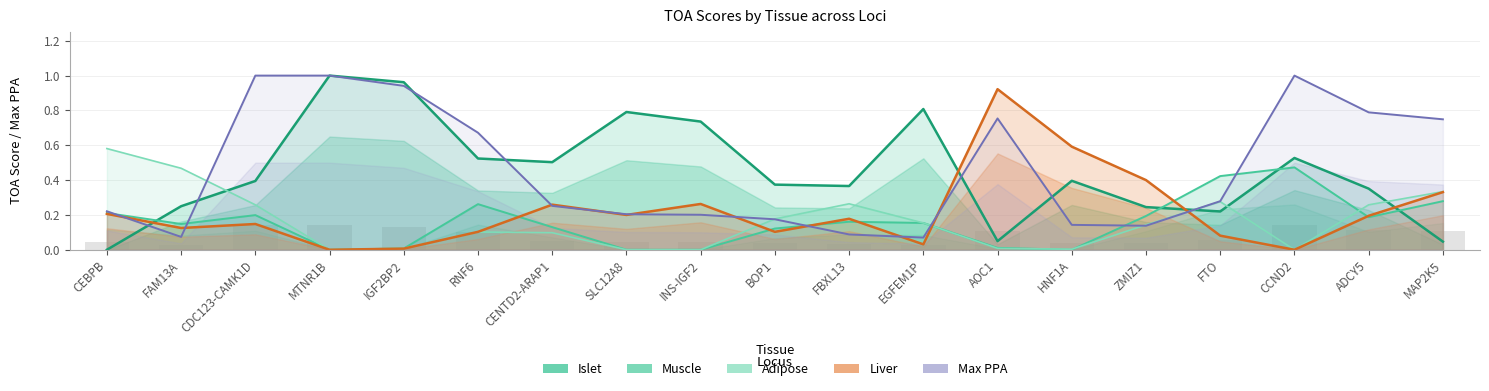

Reading left to right, list all the values displayed in this chart.

Islet: CEBPB=0.0	FAM13A=0.2	CDC123-CAMK1D=0.4	MTNR1B=1.0	IGF2BP2=1.0	RNF6=0.5	CENTD2-ARAP1=0.5	SLC12A8=0.8	INS-IGF2=0.7	BOP1=0.4	FBXL13=0.4	EGFEM1P=0.8	AOC1=0.0	HNF1A=0.4	ZMIZ1=0.2	FTO=0.2	CCND2=0.5	ADCY5=0.4	MAP2K5=0.0
Muscle: CEBPB=0.2	FAM13A=0.1	CDC123-CAMK1D=0.2	MTNR1B=0.0	IGF2BP2=0.0	RNF6=0.3	CENTD2-ARAP1=0.1	SLC12A8=0.0	INS-IGF2=0.0	BOP1=0.1	FBXL13=0.2	EGFEM1P=0.2	AOC1=0.0	HNF1A=0.0	ZMIZ1=0.2	FTO=0.4	CCND2=0.5	ADCY5=0.2	MAP2K5=0.3
Adipose: CEBPB=0.6	FAM13A=0.5	CDC123-CAMK1D=0.3	MTNR1B=0.0	IGF2BP2=0.0	RNF6=0.1	CENTD2-ARAP1=0.1	SLC12A8=0.0	INS-IGF2=0.0	BOP1=0.2	FBXL13=0.3	EGFEM1P=0.2	AOC1=0.0	HNF1A=0.0	ZMIZ1=0.1	FTO=0.3	CCND2=0.0	ADCY5=0.3	MAP2K5=0.3
Liver: CEBPB=0.2	FAM13A=0.1	CDC123-CAMK1D=0.1	MTNR1B=0.0	IGF2BP2=0.0	RNF6=0.1	CENTD2-ARAP1=0.3	SLC12A8=0.2	INS-IGF2=0.3	BOP1=0.1	FBXL13=0.2	EGFEM1P=0.0	AOC1=0.9	HNF1A=0.6	ZMIZ1=0.4	FTO=0.1	CCND2=0.0	ADCY5=0.2	MAP2K5=0.3
Max PPA: CEBPB=0.2	FAM13A=0.1	CDC123-CAMK1D=1.0	MTNR1B=1.0	IGF2BP2=0.9	RNF6=0.7	CENTD2-ARAP1=0.3	SLC12A8=0.2	INS-IGF2=0.2	BOP1=0.2	FBXL13=0.1	EGFEM1P=0.1	AOC1=0.8	HNF1A=0.1	ZMIZ1=0.1	FTO=0.3	CCND2=1.0	ADCY5=0.8	MAP2K5=0.7